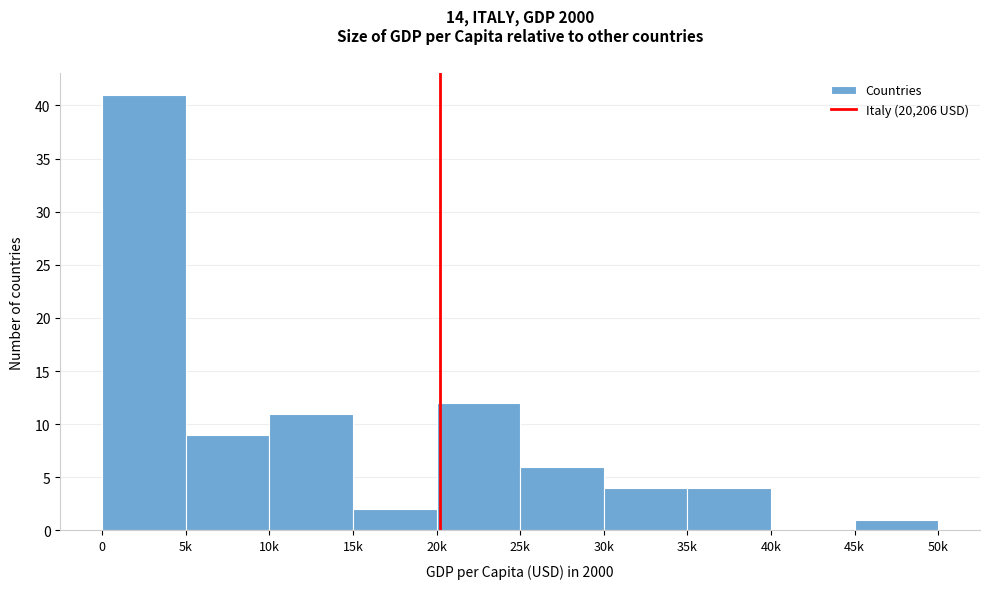

Reading right to left, transcribe all the data shown in this chart.

45k=1	40k=0	35k=4	30k=4	25k=6	20k=12	15k=2	10k=11	5k=9	0=41